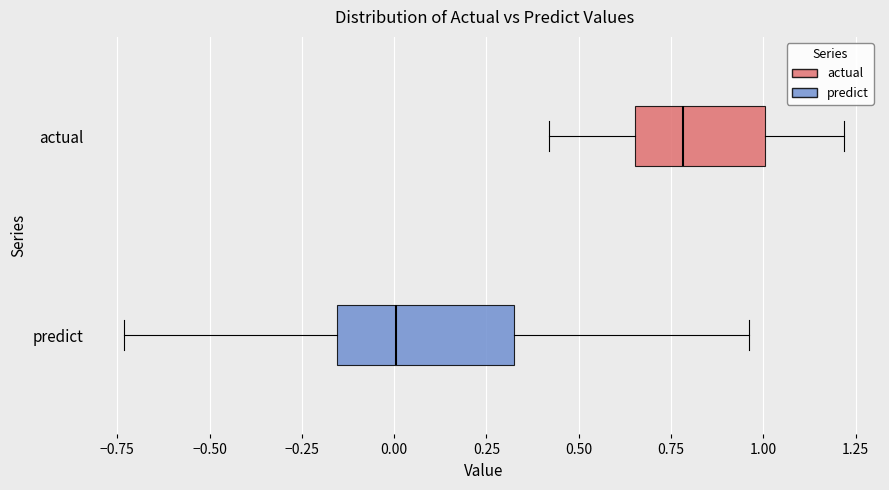

Where does the median line of the box for predict sit on the x-axis? The values are not printed on the chart, so give them approximately, as read against the axis.

0.00